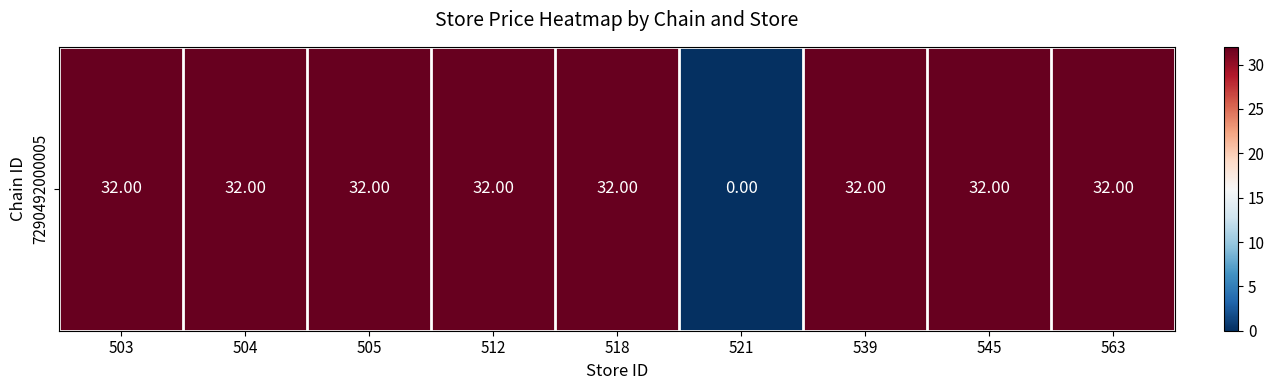

At which category does the chart reach its minimum across all series?

521